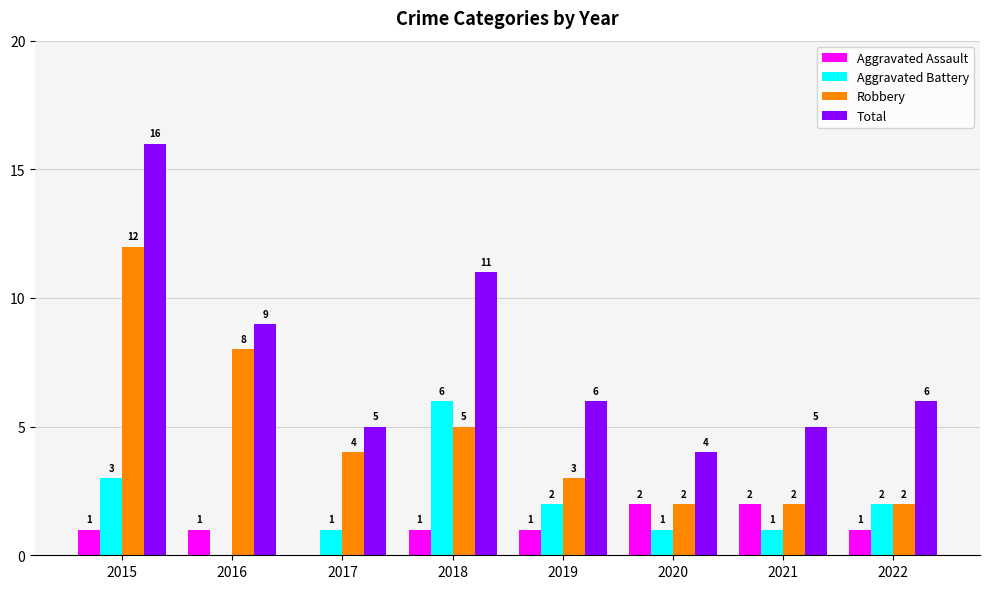

Which series changed the most between 2019 and 2020?

Total